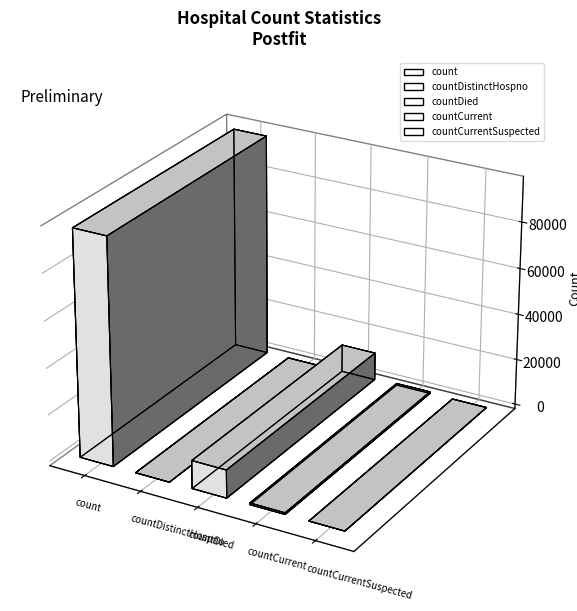

What is the ratio of the value at countDied to the value at countCurrent?

17.2